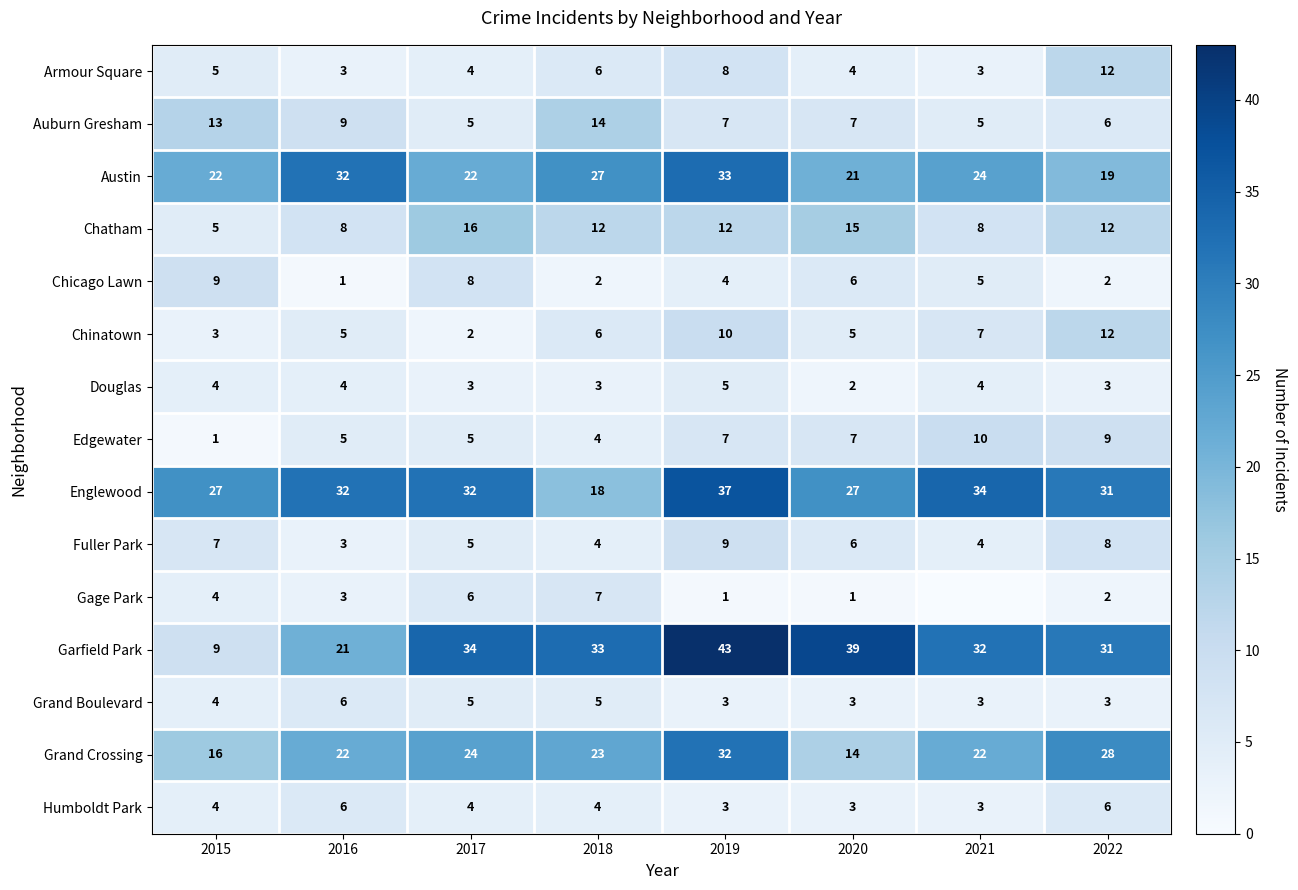

What is the lowest value of the Chatham series?

5